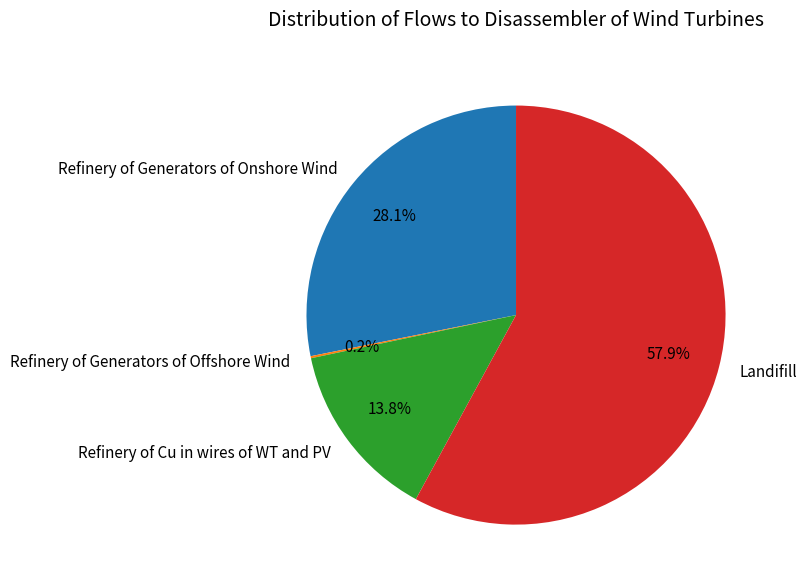

Which slice is the largest?

Landifill